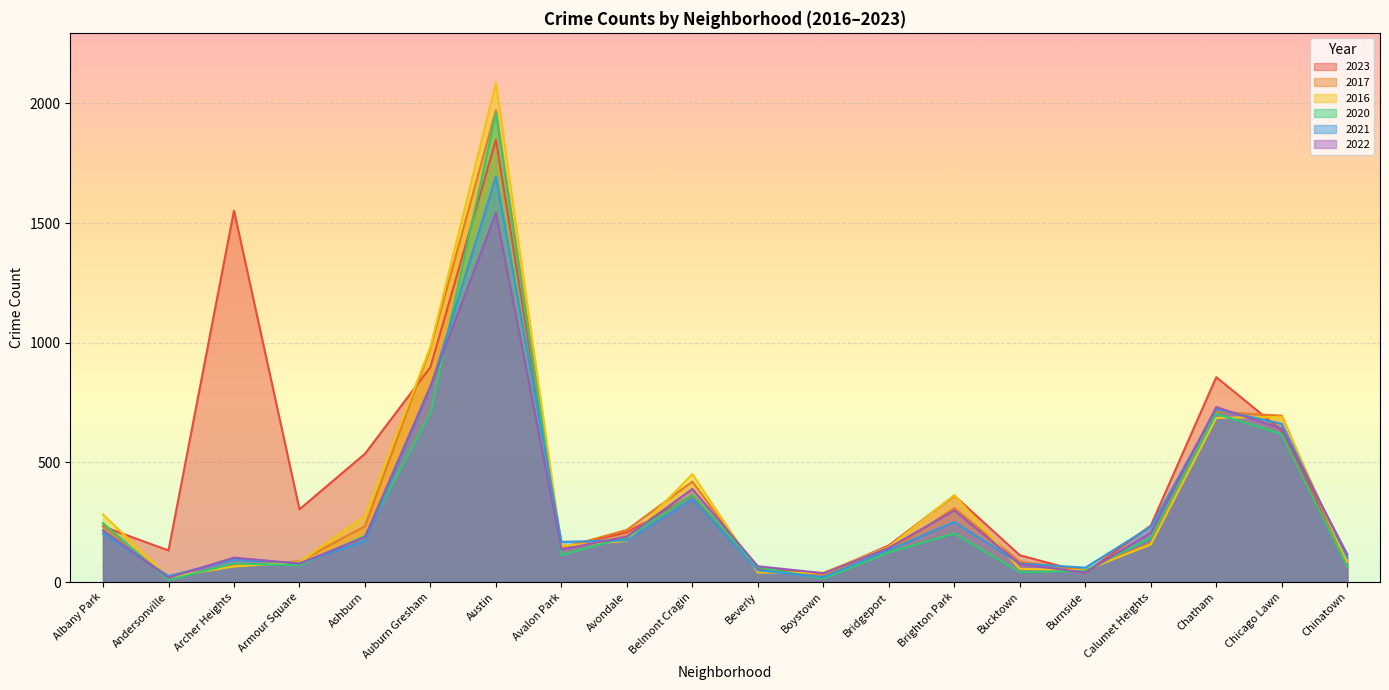

At how many categories does at least one series exceed 606?

5